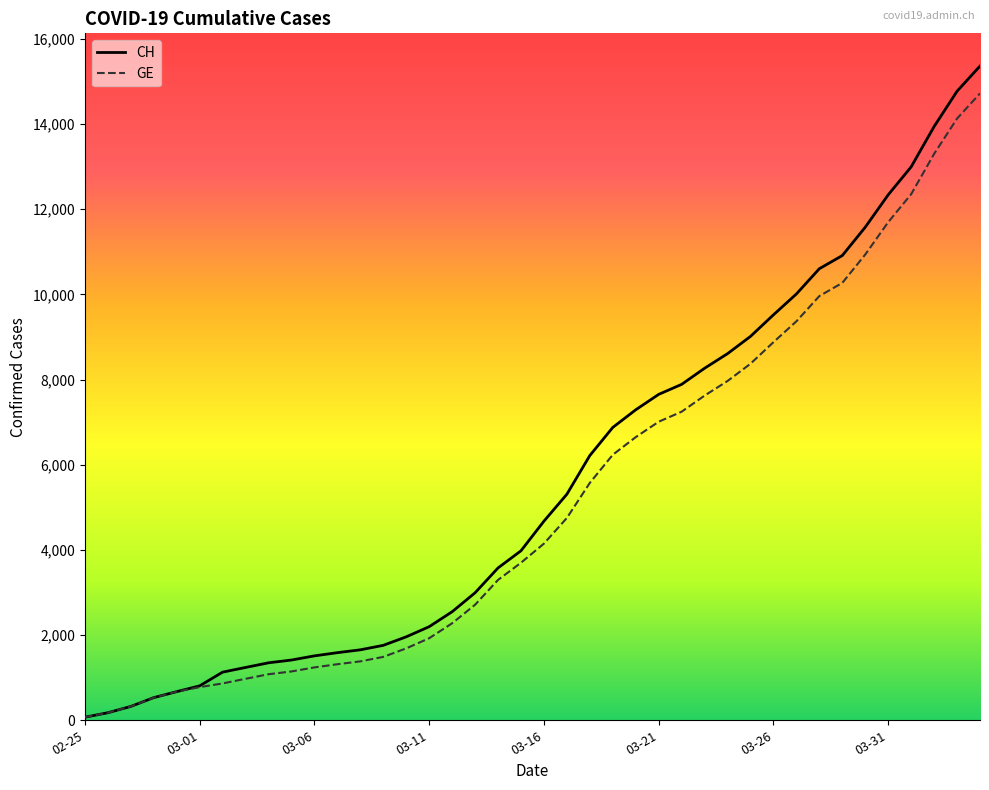

Which series has the widest spread of values?

CH